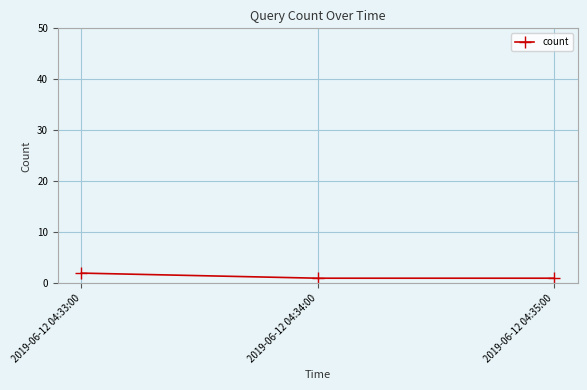

True or false: the data shows 1 at 2019-06-12 04:35:00.

True